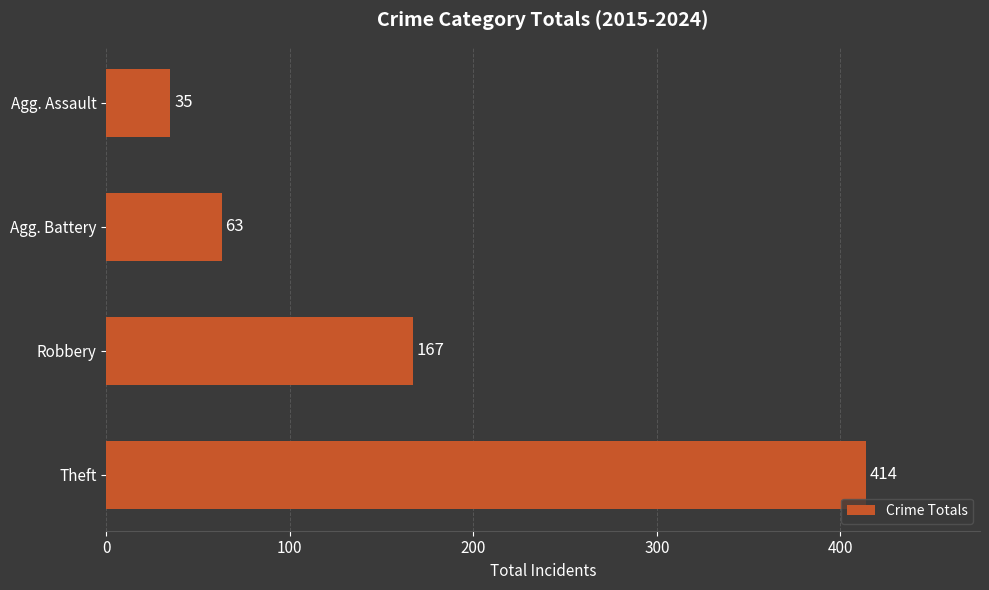

How many data points does each series have?

4